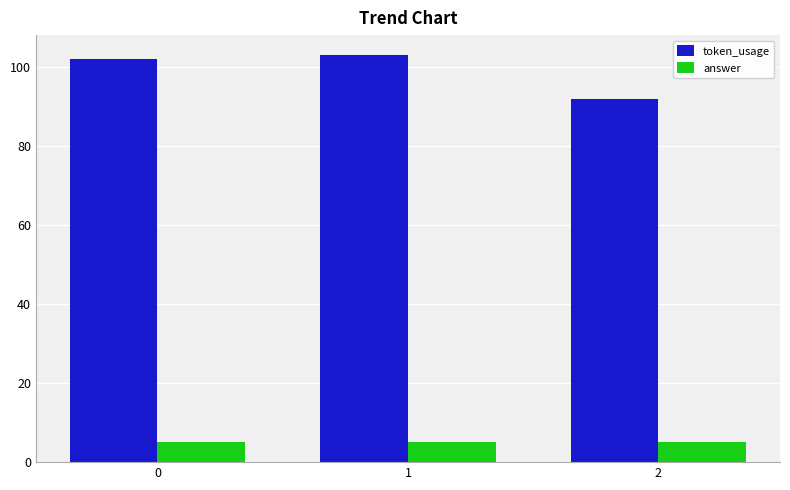

What is the value of the answer bar at the 2nd from the left?

5